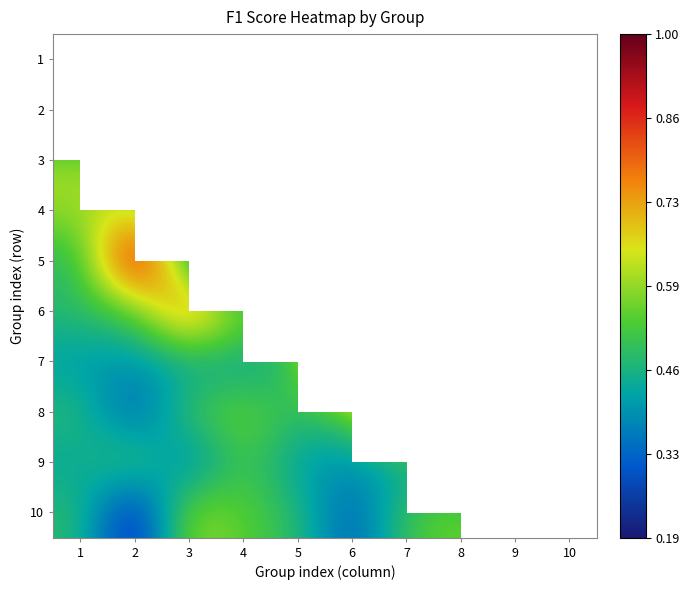

What is the difference between the highest and lowest values at 10?

0.8